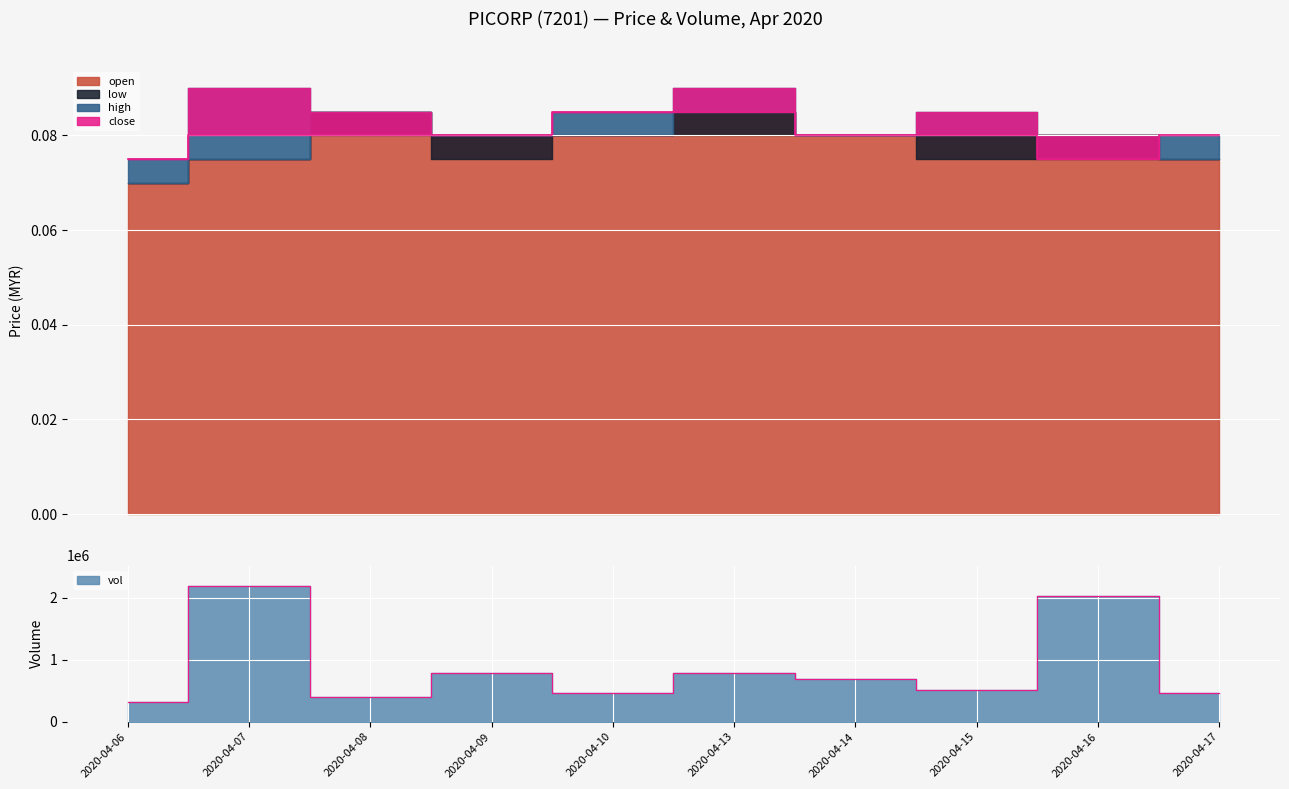

Which label corresponds to the smallest value in the chart?

2020-04-06